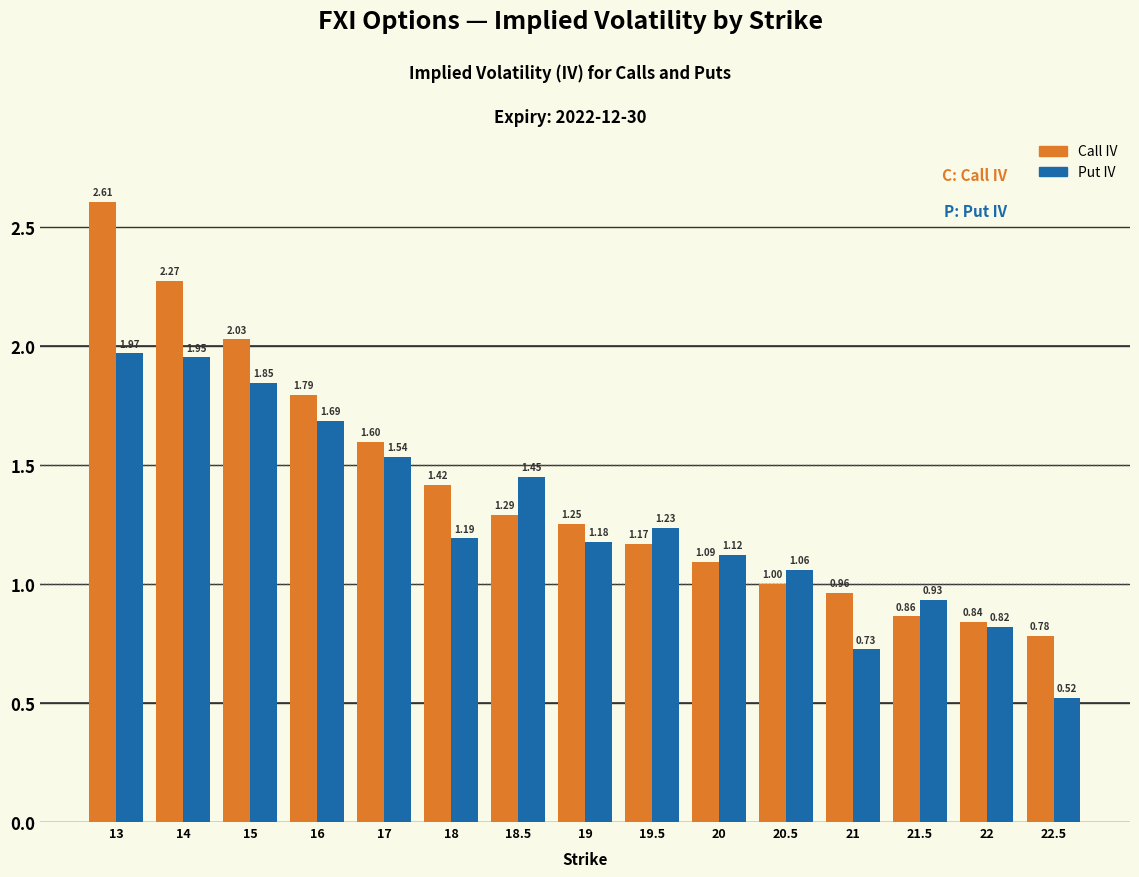

At how many categories does at least one series exceed 1?

11